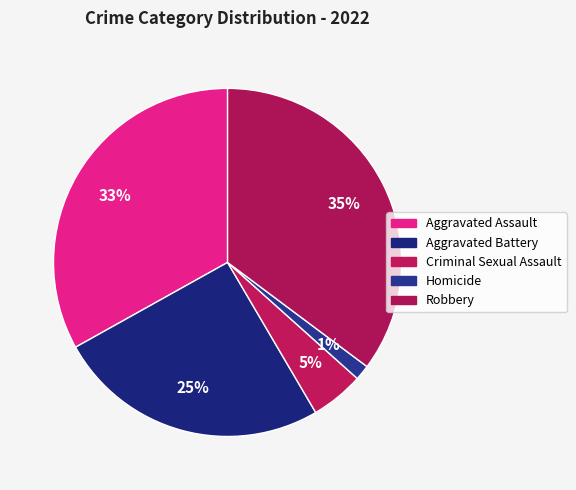

What percentage is the Aggravated Assault slice, to the nearest percent?

33%